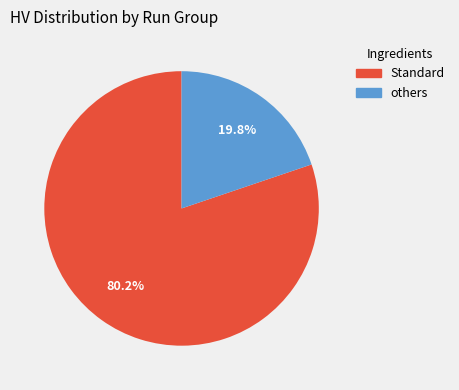

Does any single category account for the majority?

Yes